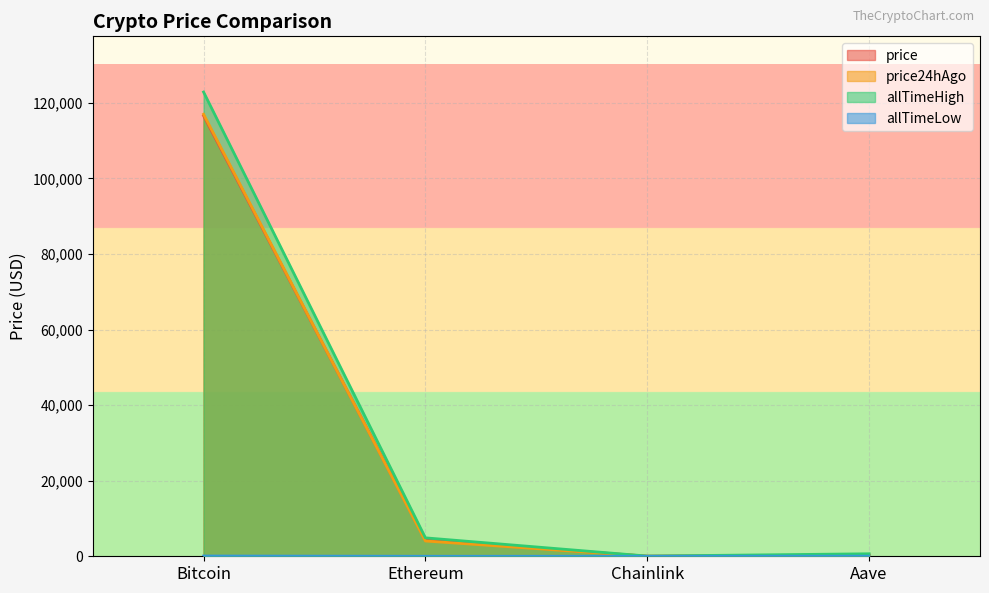

What is the approximate value of price24hAgo at Aave?

292.1